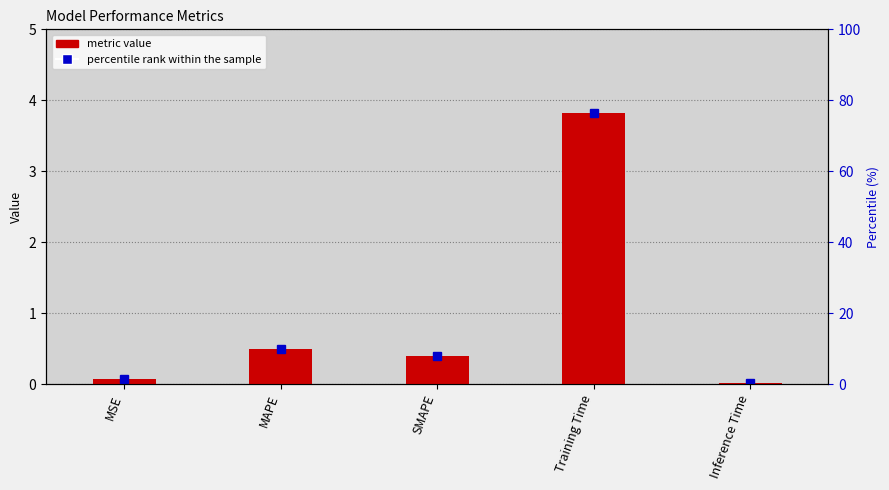

What value does the data have at MAPE?

0.5